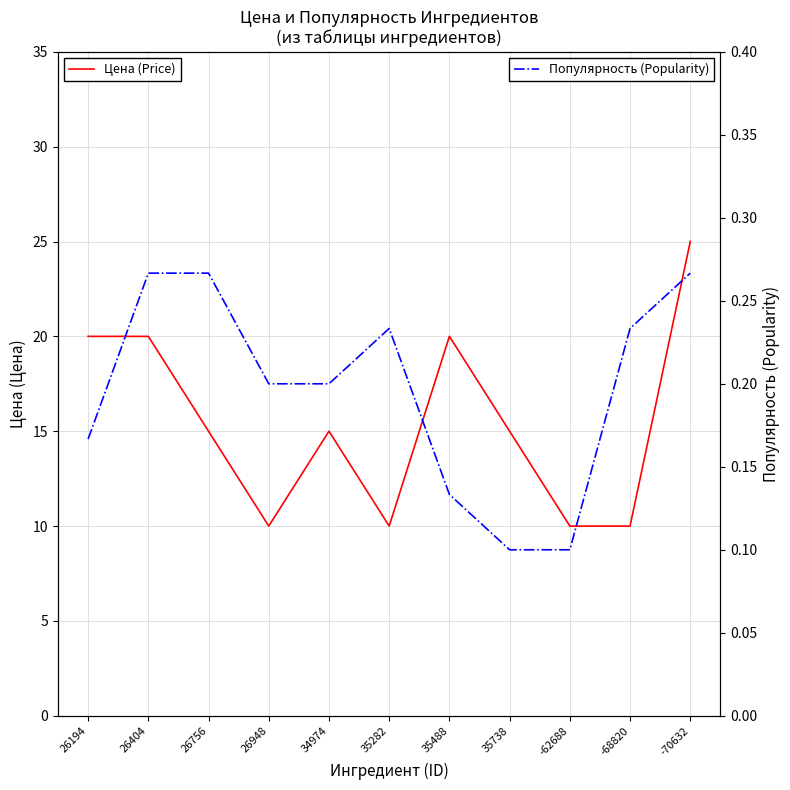

Reading left to right, list all the values displayed in this chart.

Цена (Price): 26194=20.0	26404=20.0	26756=15.0	26948=10.0	34974=15.0	35282=10.0	35488=20.0	35738=15.0	-62688=10.0	-68820=10.0	-70632=25.0
Популярность (Popularity): 26194=0.2	26404=0.3	26756=0.3	26948=0.2	34974=0.2	35282=0.2	35488=0.1	35738=0.1	-62688=0.1	-68820=0.2	-70632=0.3